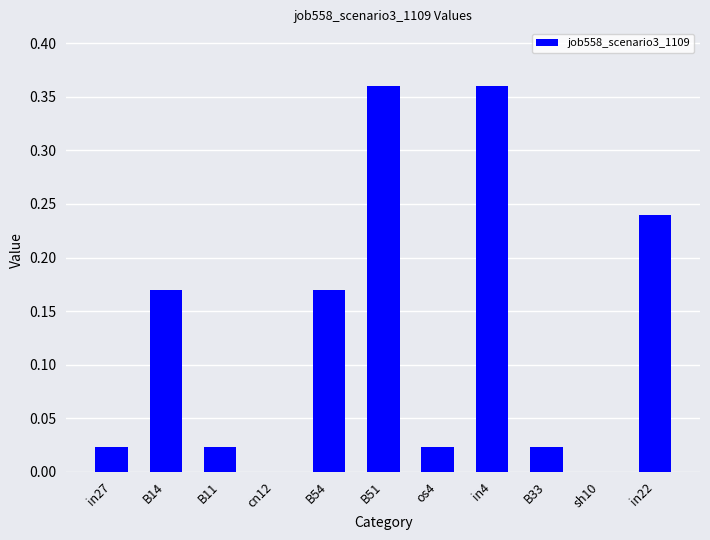

True or false: the data shows 0.6 at in4.

False